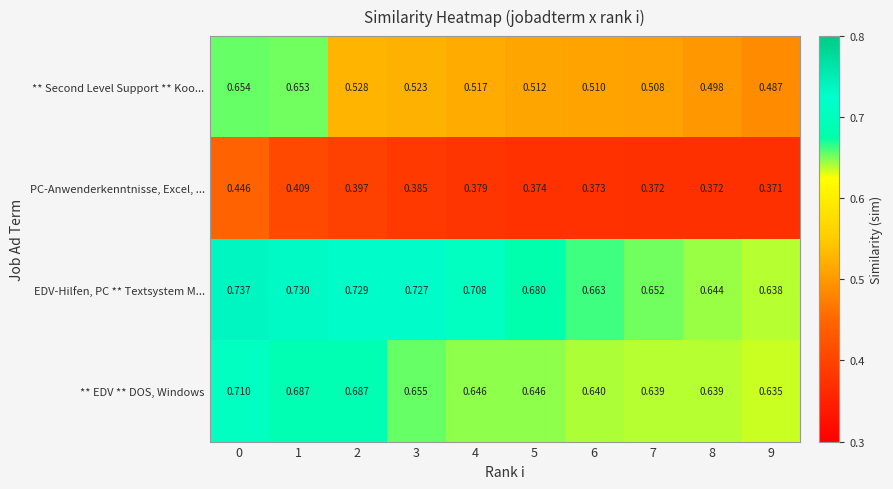

Which series has the largest total across all categories?

EDV-Hilfen, PC ** Textsystem M...